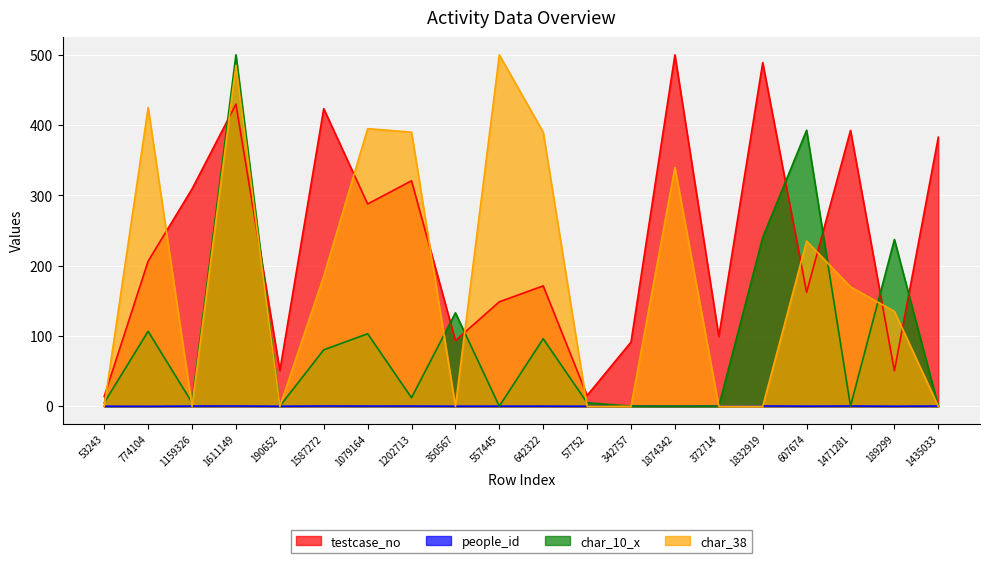

What position from the right is 57752?

9